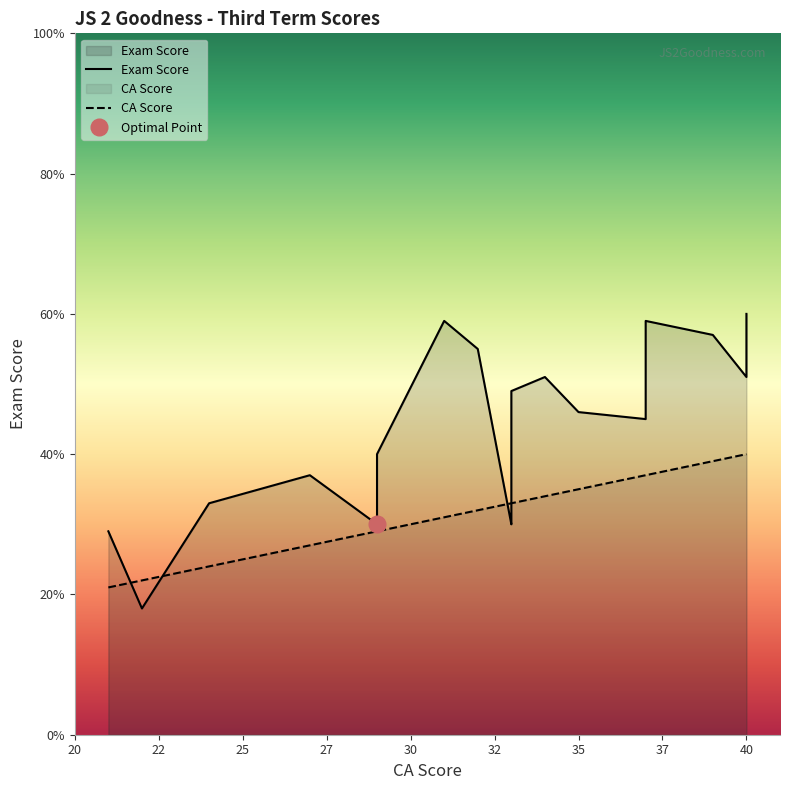

What is the value of the CA Score point at the 8th from the left?

33